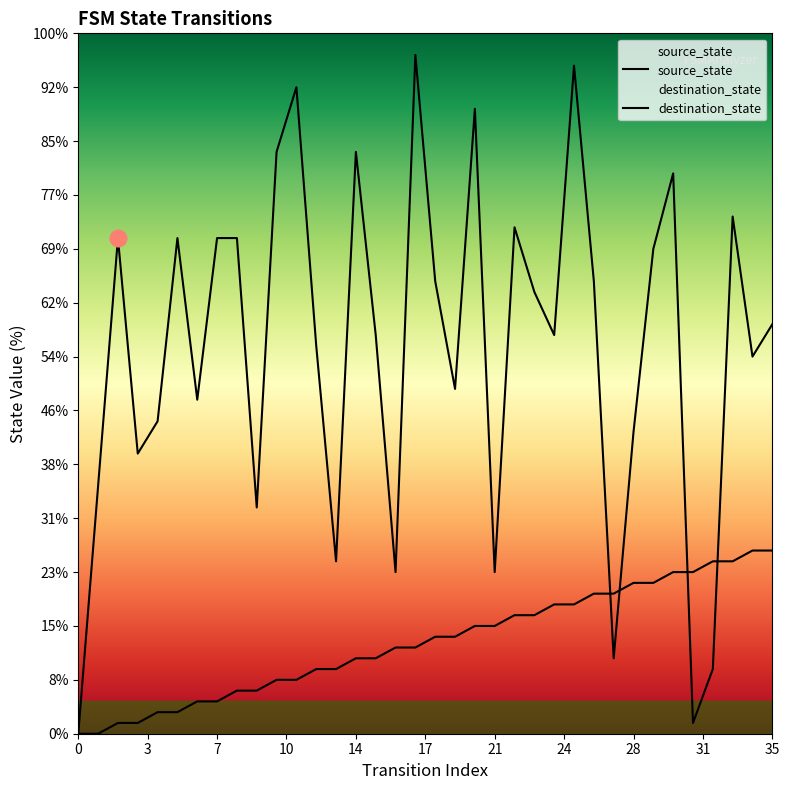

At which category is the sum across all series the highest?

25